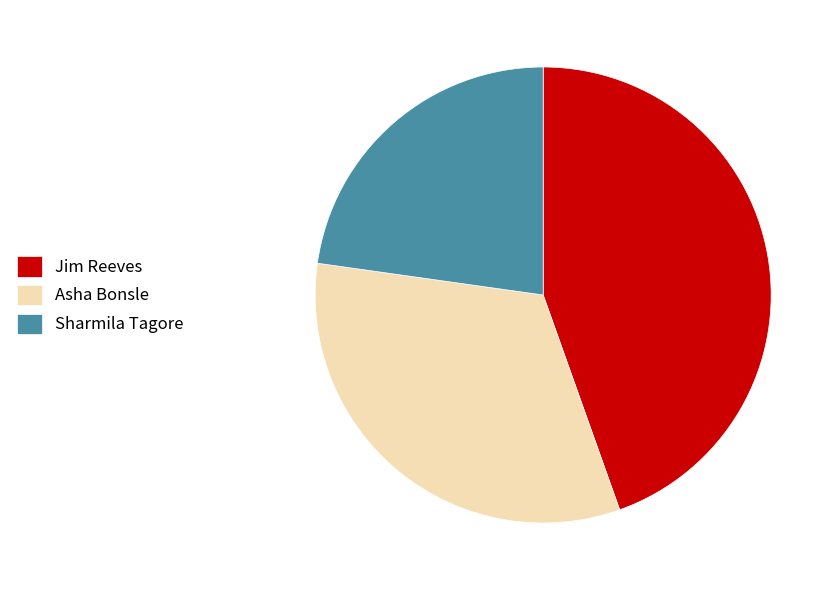

Which category has the smallest portion of the pie?

Sharmila Tagore